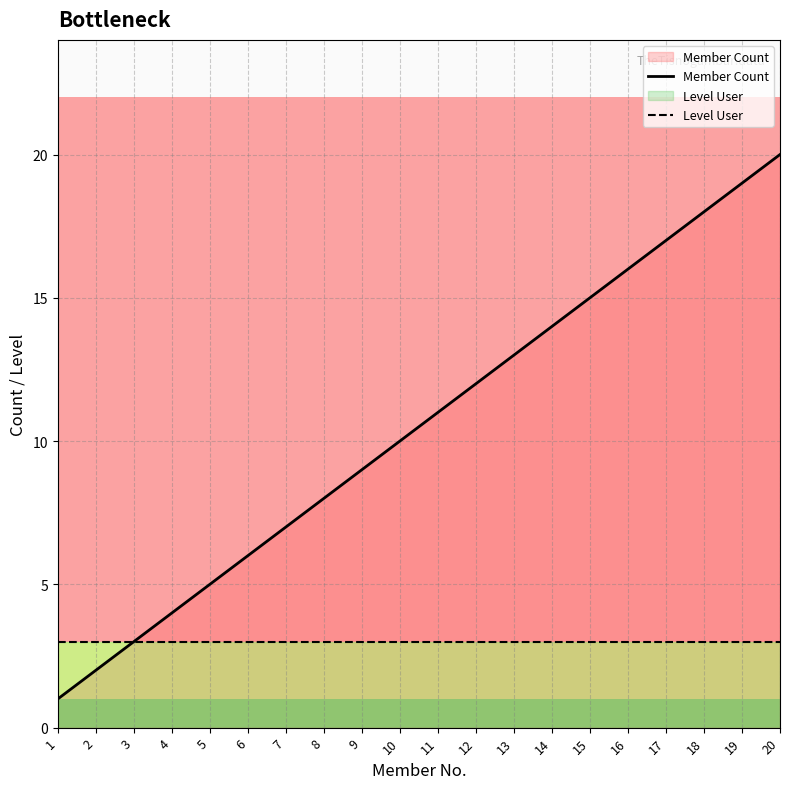

Count the number of categories in the chart.

20